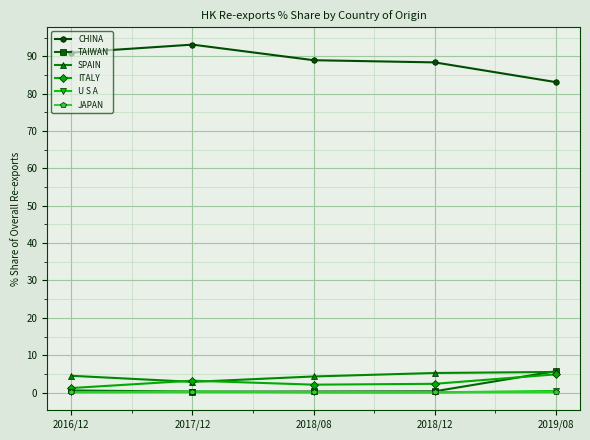

True or false: CHINA and ITALY intersect in this chart.

False